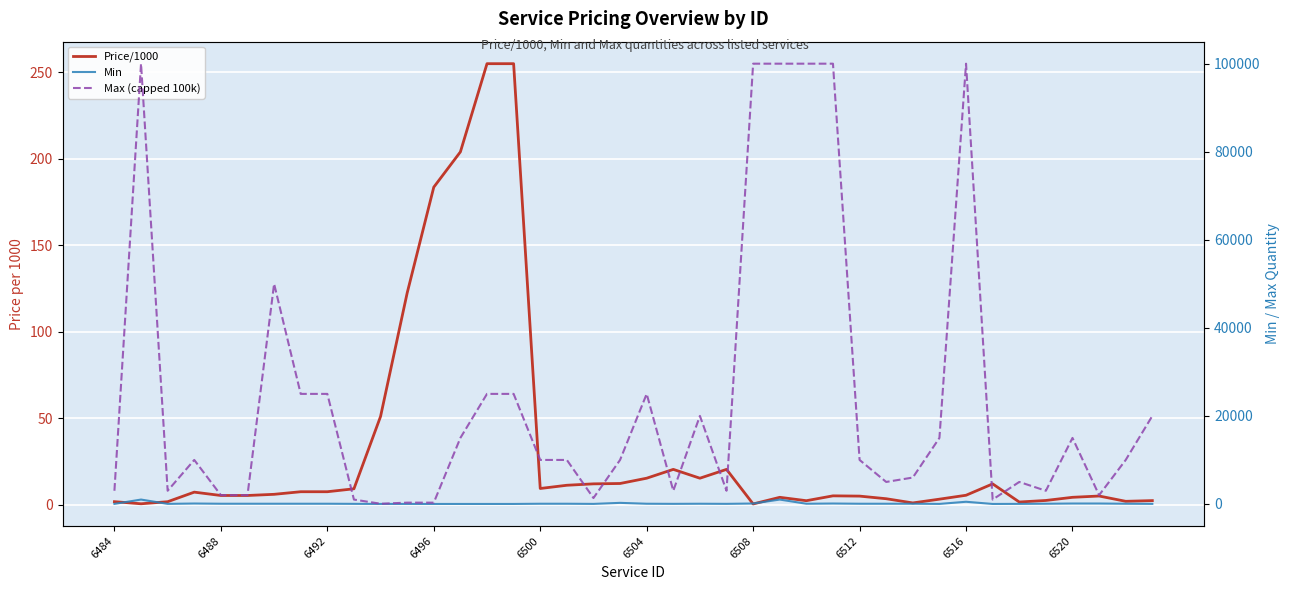

True or false: Price/1000 and Max (capped 100k) intersect in this chart.

True